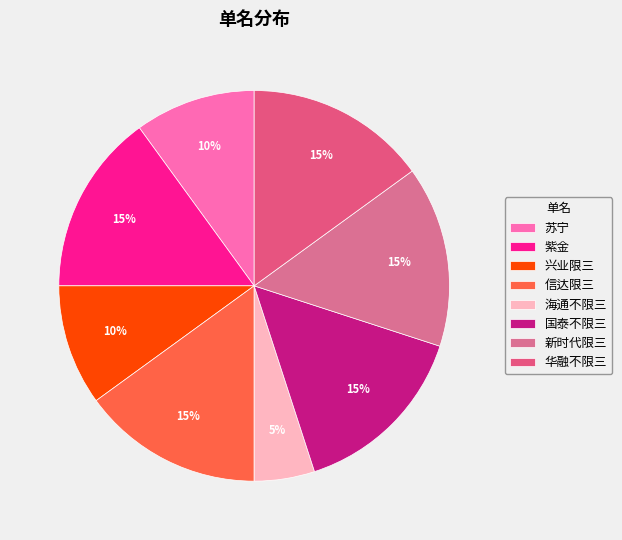

To the nearest percent, what portion does 兴业限三 represent?

10%